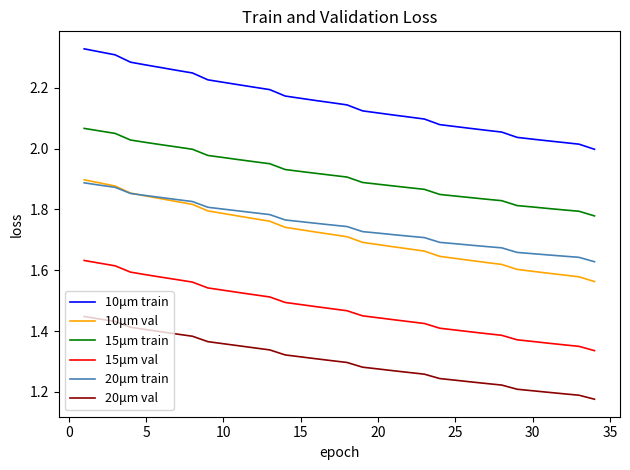

Which series has the largest total across all categories?

10μm train